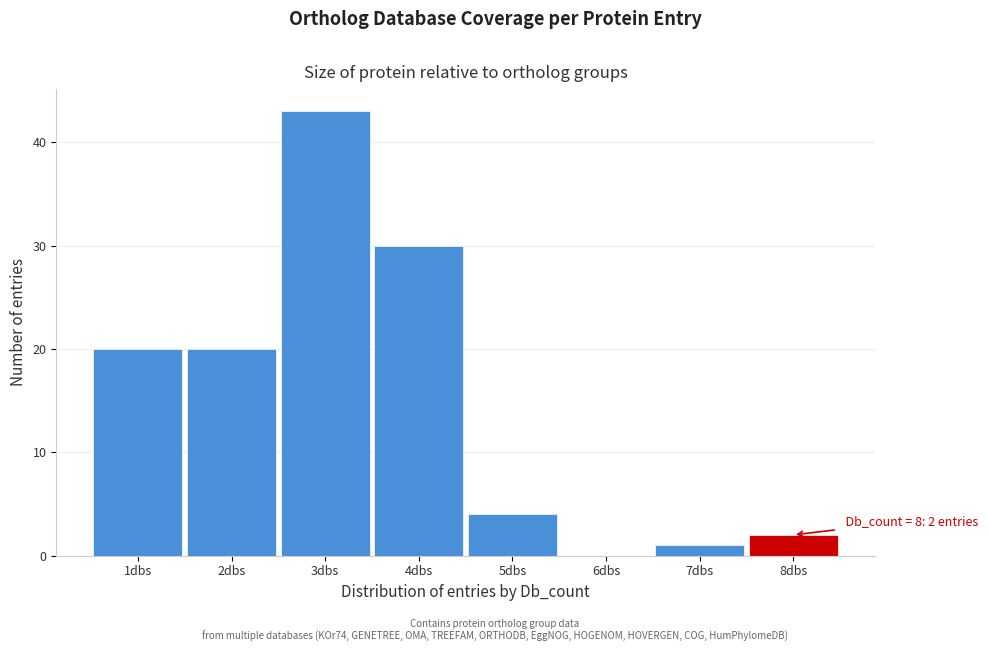

Which range on the x-axis has the tallest bar?

2.5 to 3.5